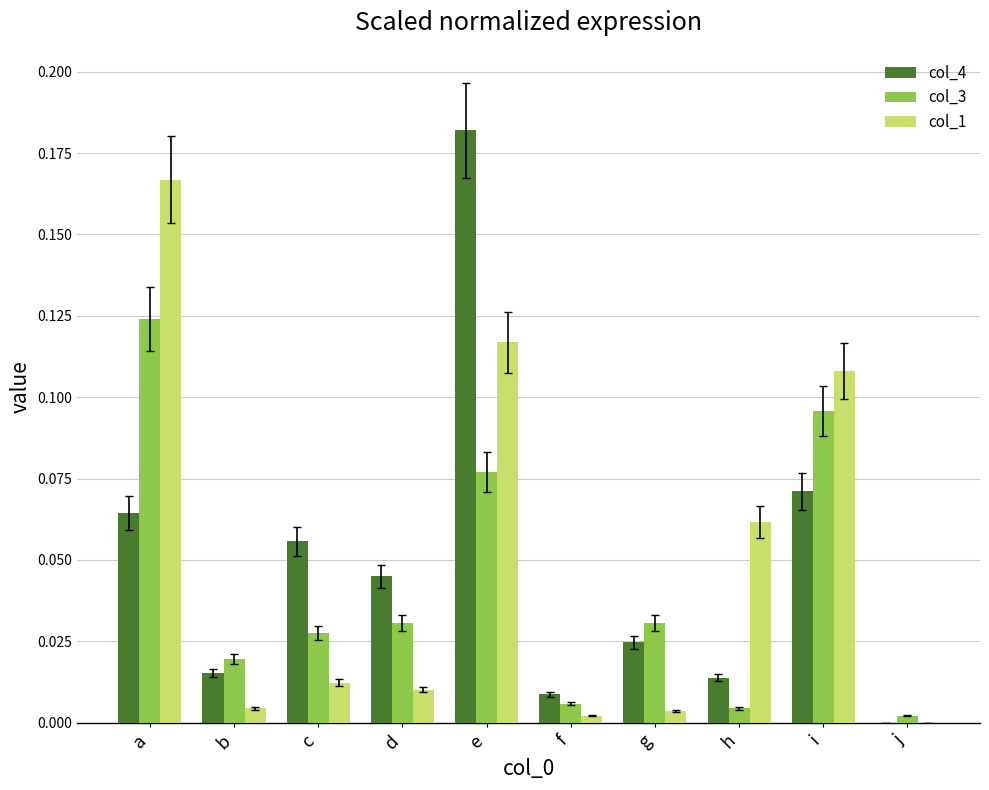

Which category has the highest value in the col_3 series?

a